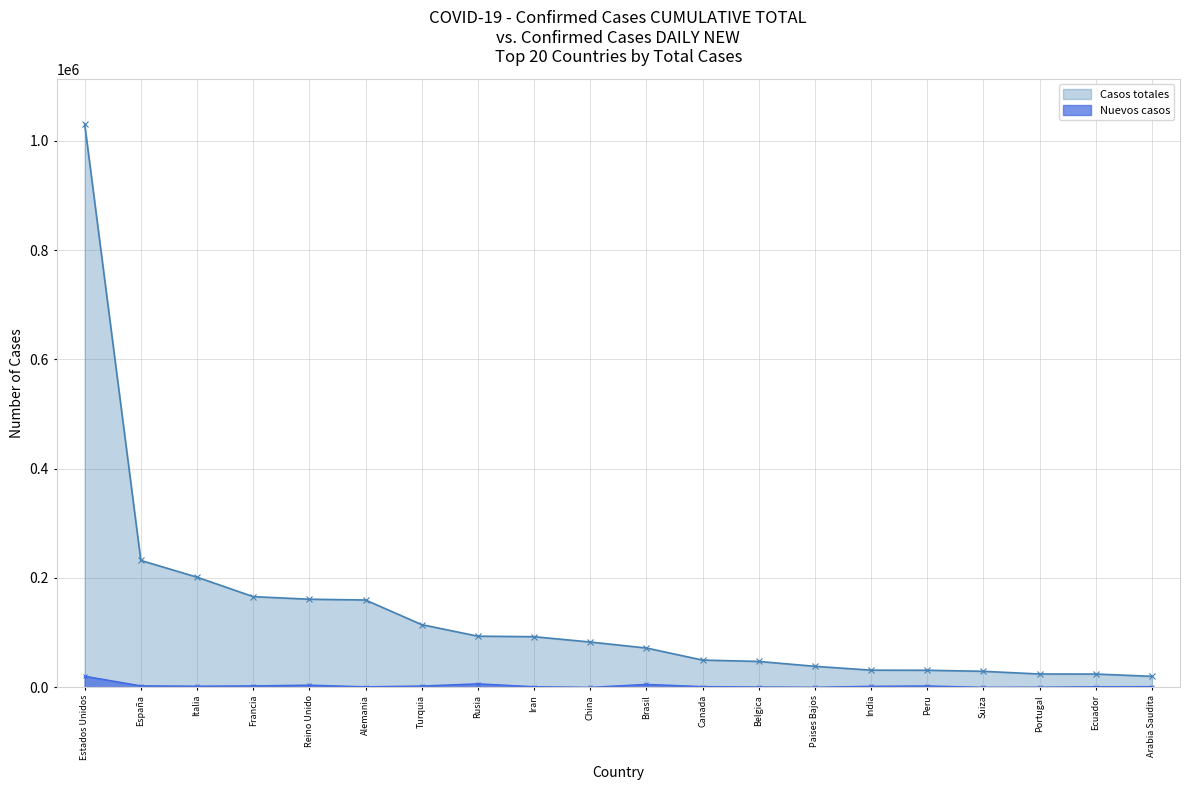

True or false: Nuevos casos and Casos totales cross at least once.

False